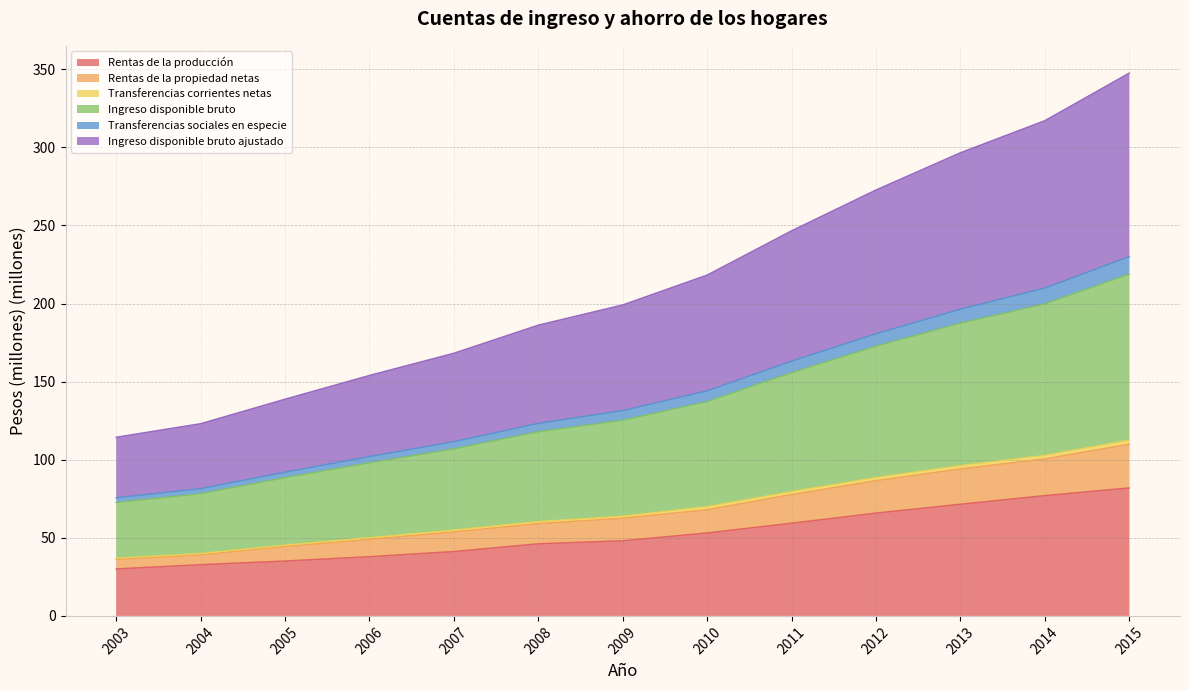

True or false: Rentas de la propiedad netas and Ingreso disponible bruto ajustado intersect in this chart.

False